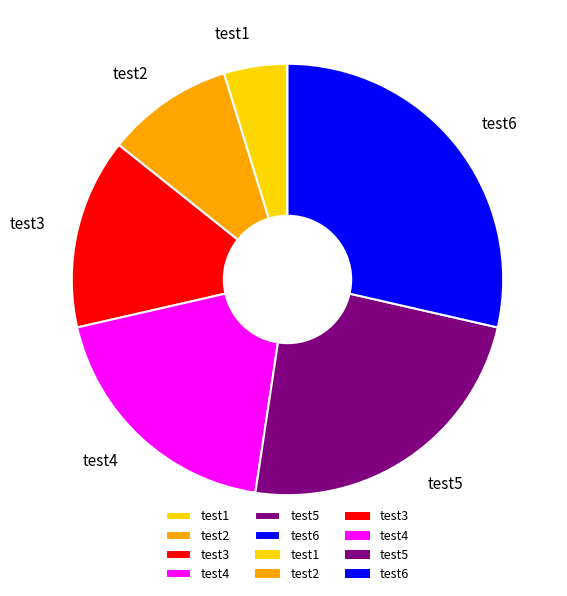

Which category has the smallest portion of the pie?

test1